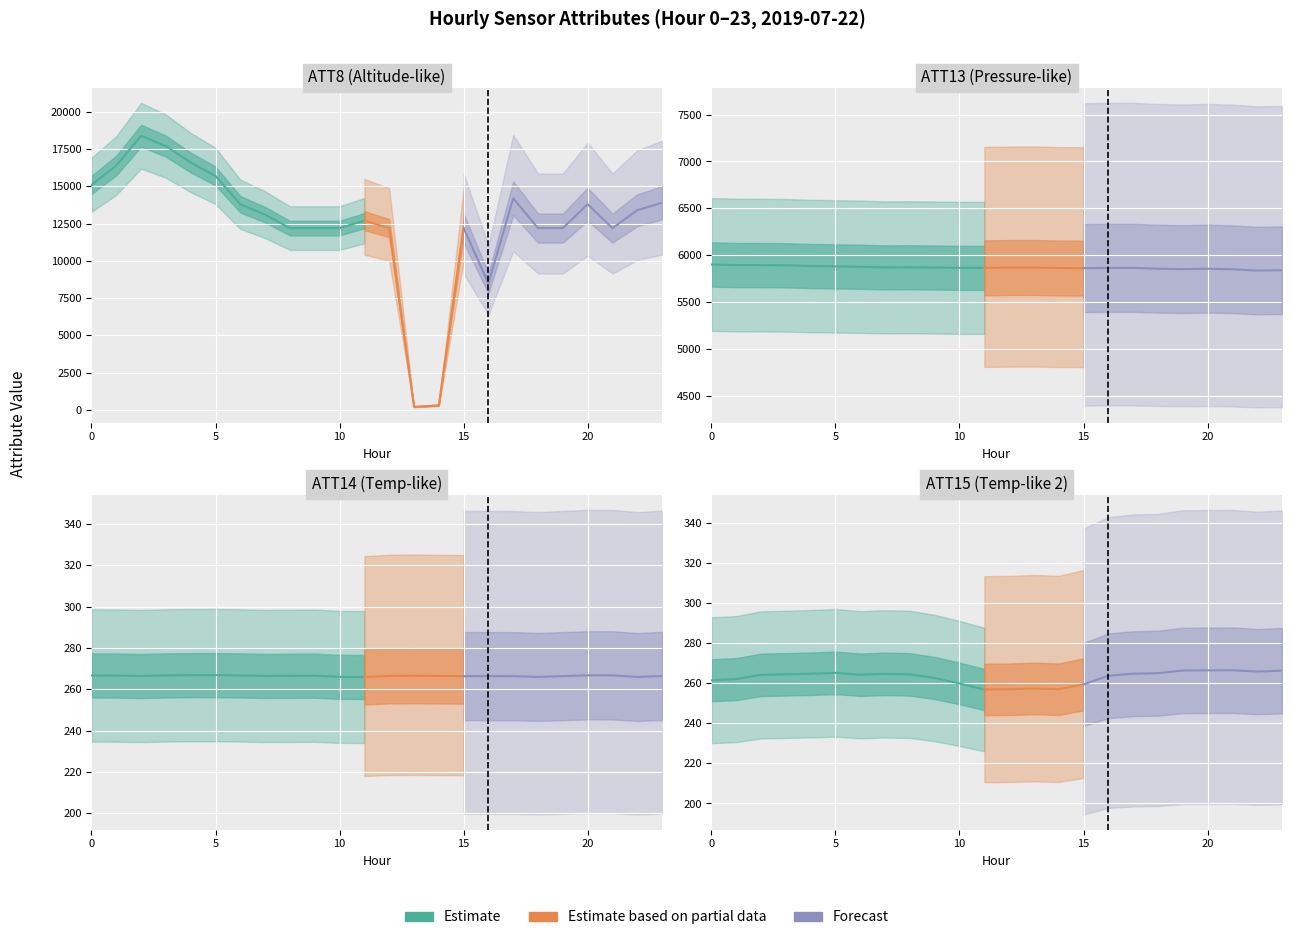

What is the value of the ATT13 point at the 17th from the left?

5864.8